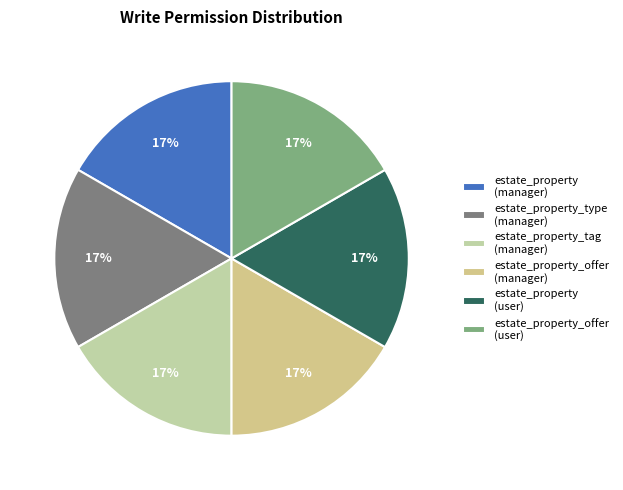

To the nearest percent, what is the difference between the largest and smallest slice percentages?

0%